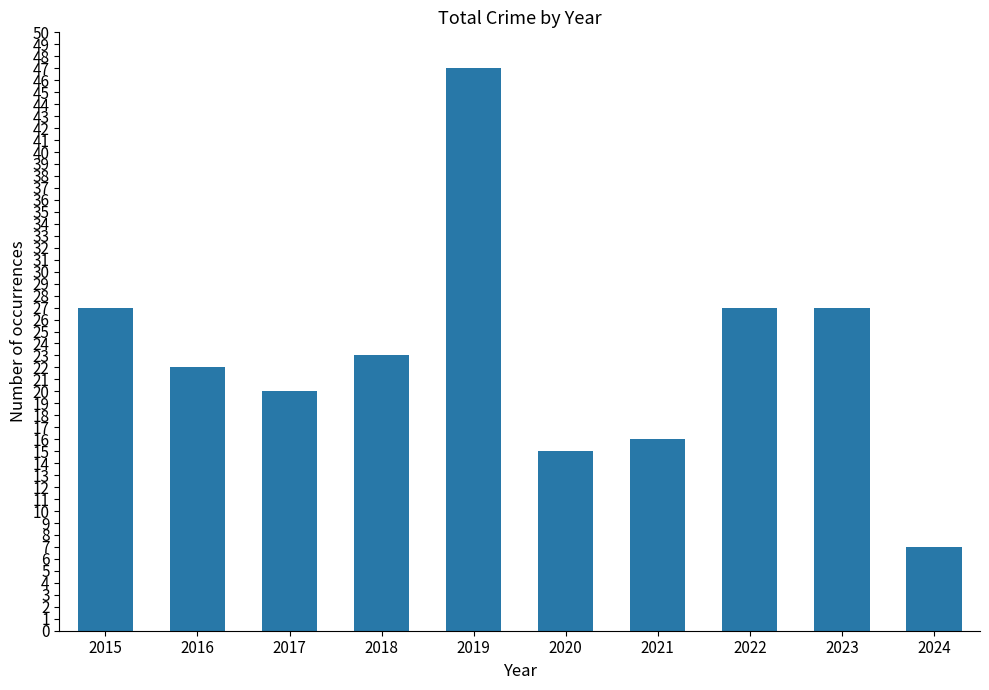

The chart shows a value of 27 at 2015. True or false?

True